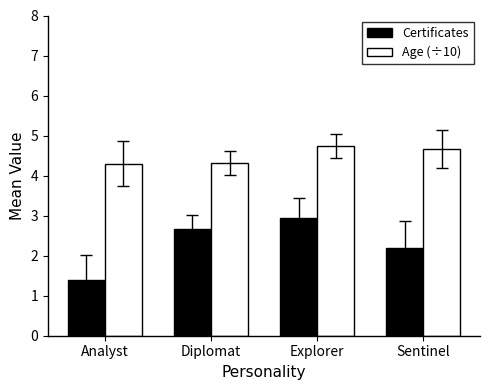

At which category is the sum across all series the highest?

Explorer